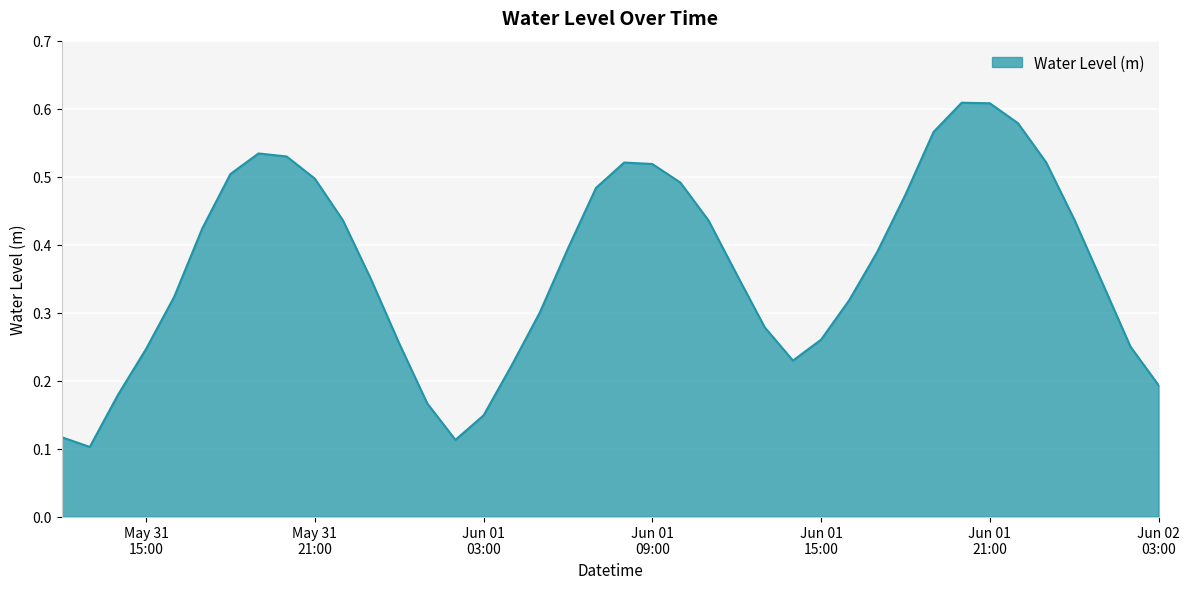

How many lines are shown in the chart?

1